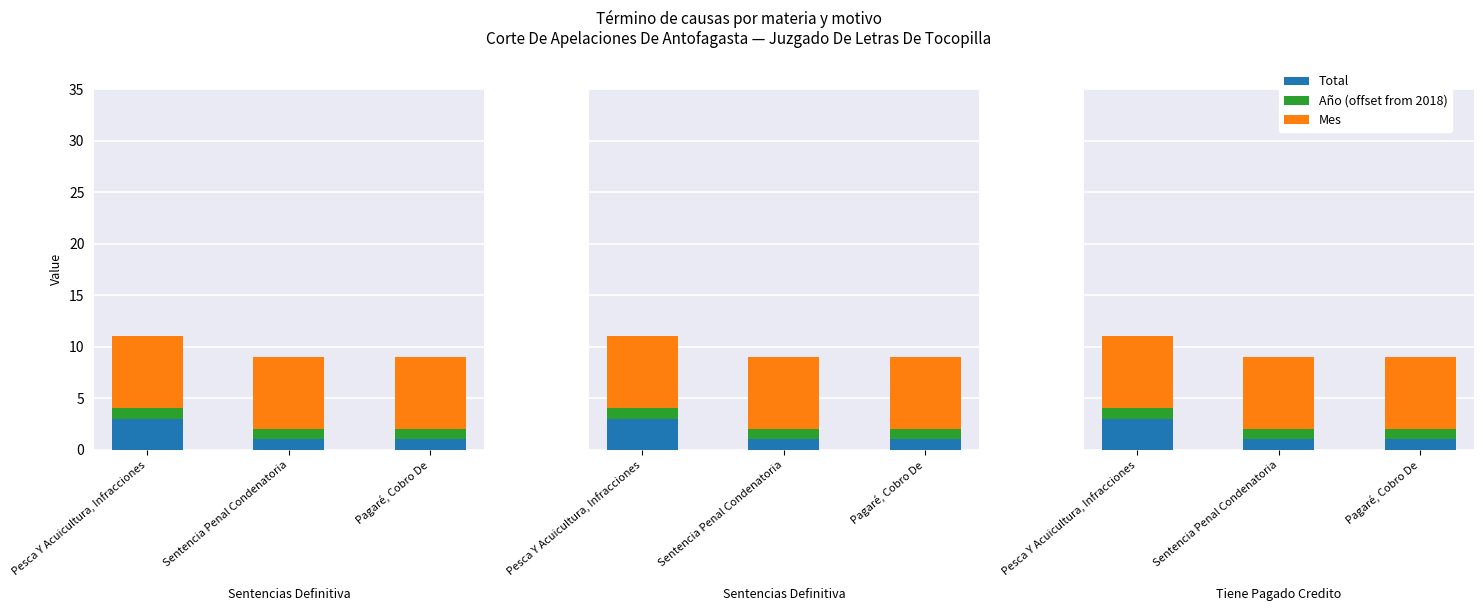

Read the Total value at Pesca Y Acuicultura, Infracciones.

3